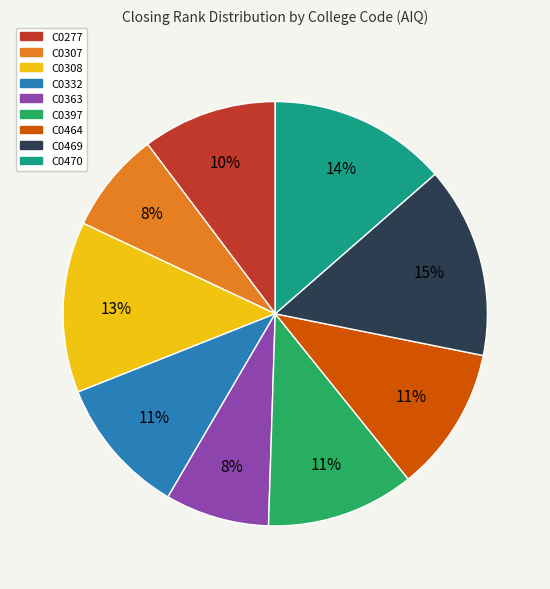

To the nearest percent, what is the combined percentage of C0470 and C0308?

27%